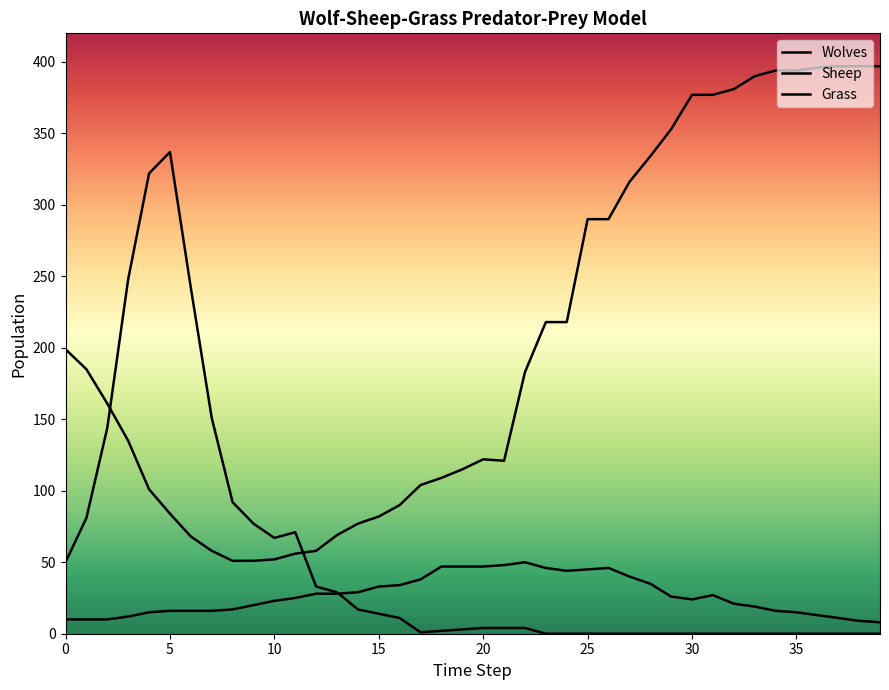

Which series has the largest total across all categories?

Grass